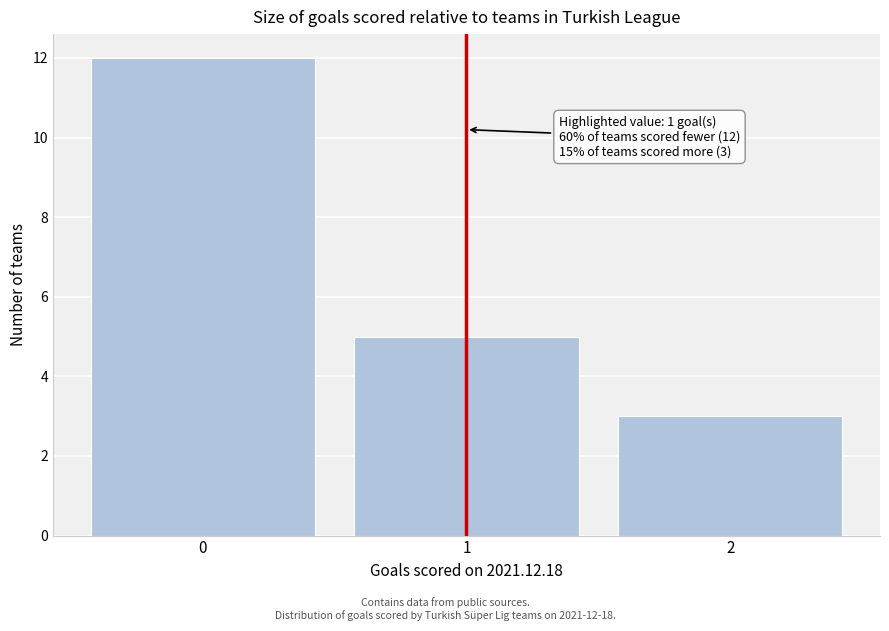

Which range on the x-axis has the tallest bar?

-0.5 to 0.5